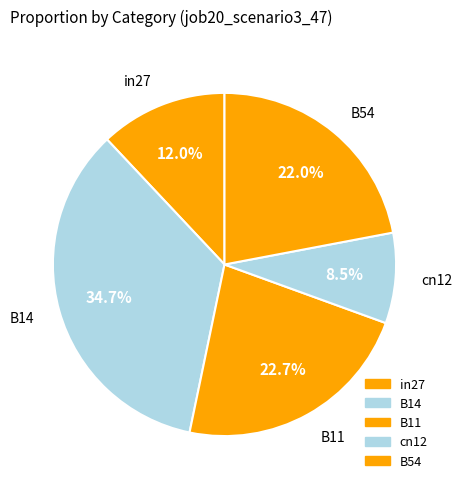

How many segments does this pie chart have?

5